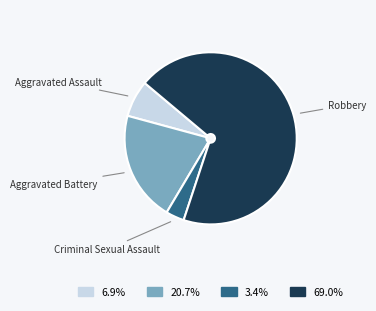

Count the number of slices in the pie.

4